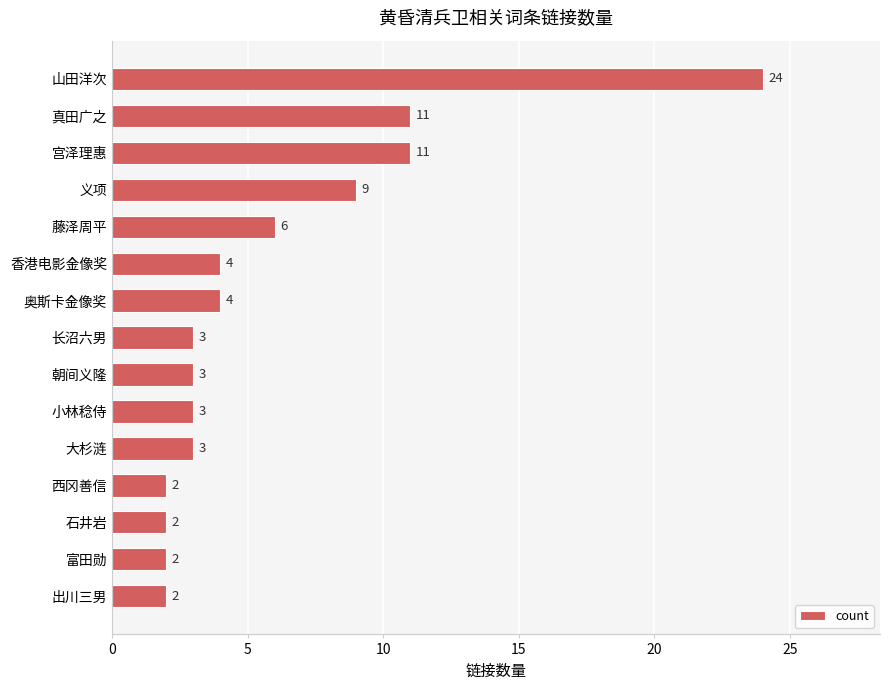

Between 香港电影金像奖 and 朝间义隆, which is larger?

香港电影金像奖